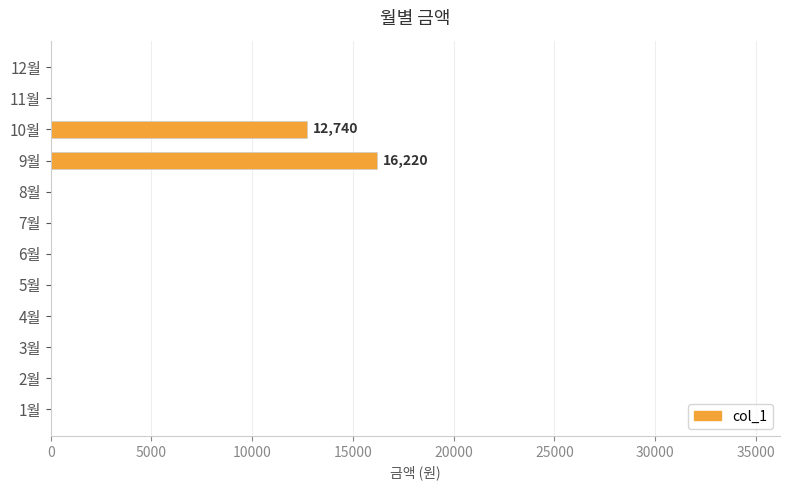

The value at 3월 is 0. True or false?

True